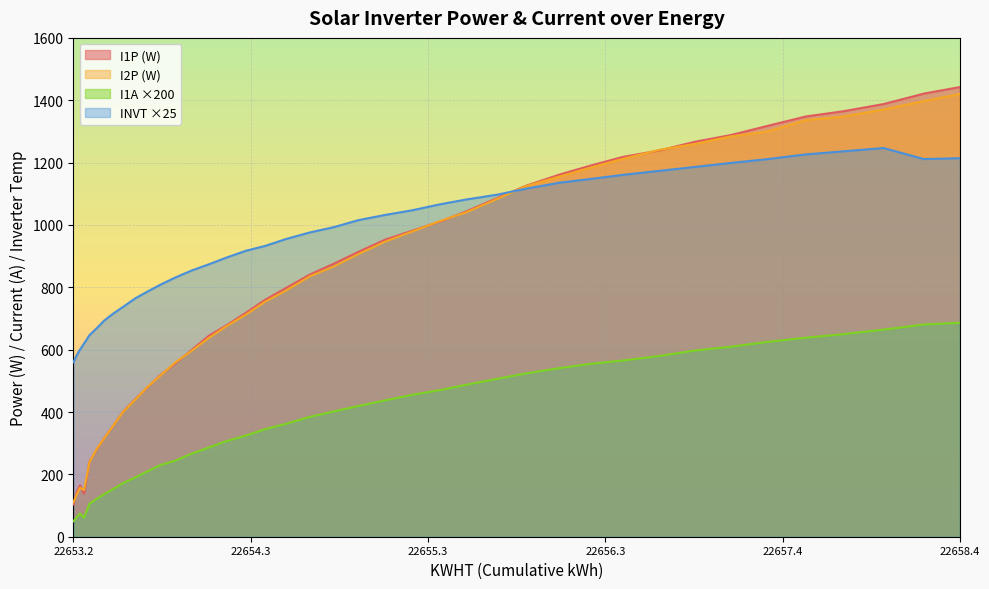

True or false: I1A ×200 and INVT ×25 intersect in this chart.

False